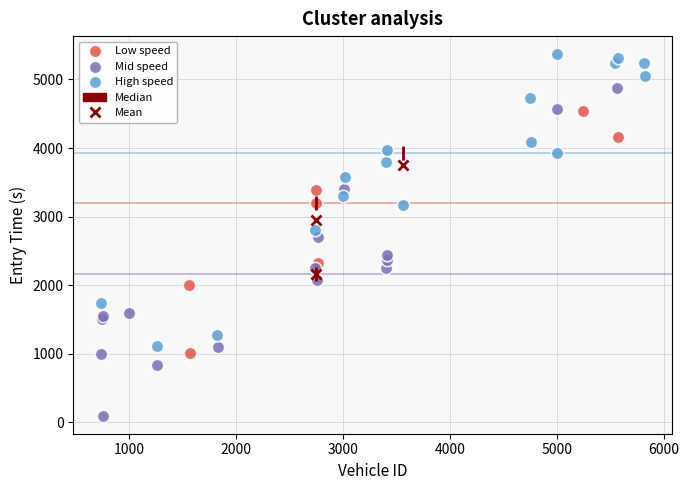

Which series contains the highest Y value?

High speed